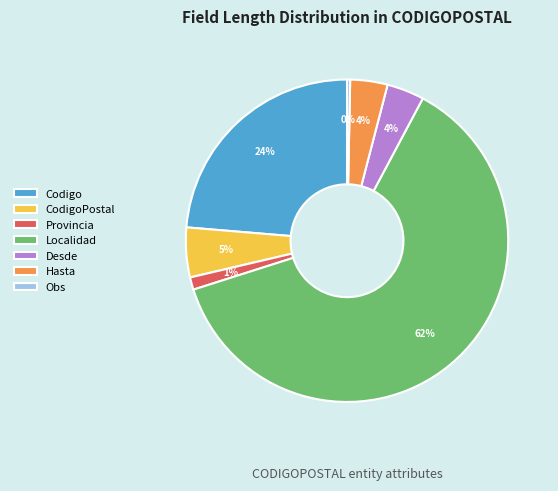

To the nearest percent, what is the difference between the CodigoPostal and Provincia slice percentages?

4%